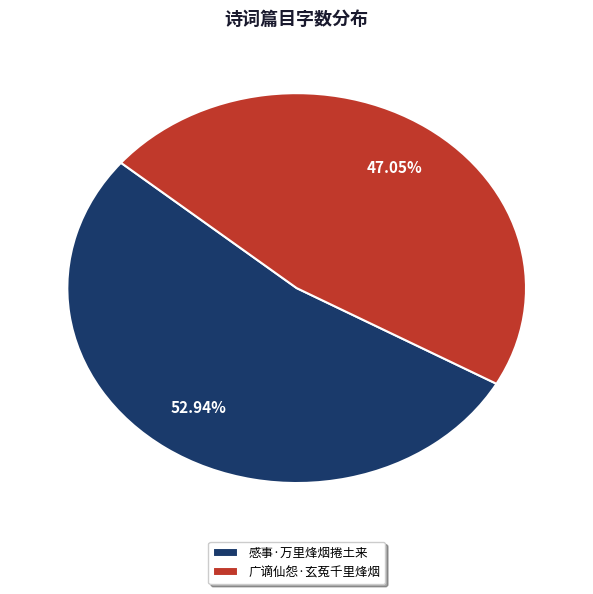

To the nearest percent, what is the combined percentage of 感事·万里烽烟捲土来 and 广谪仙怨·玄菟千里烽烟?

100%